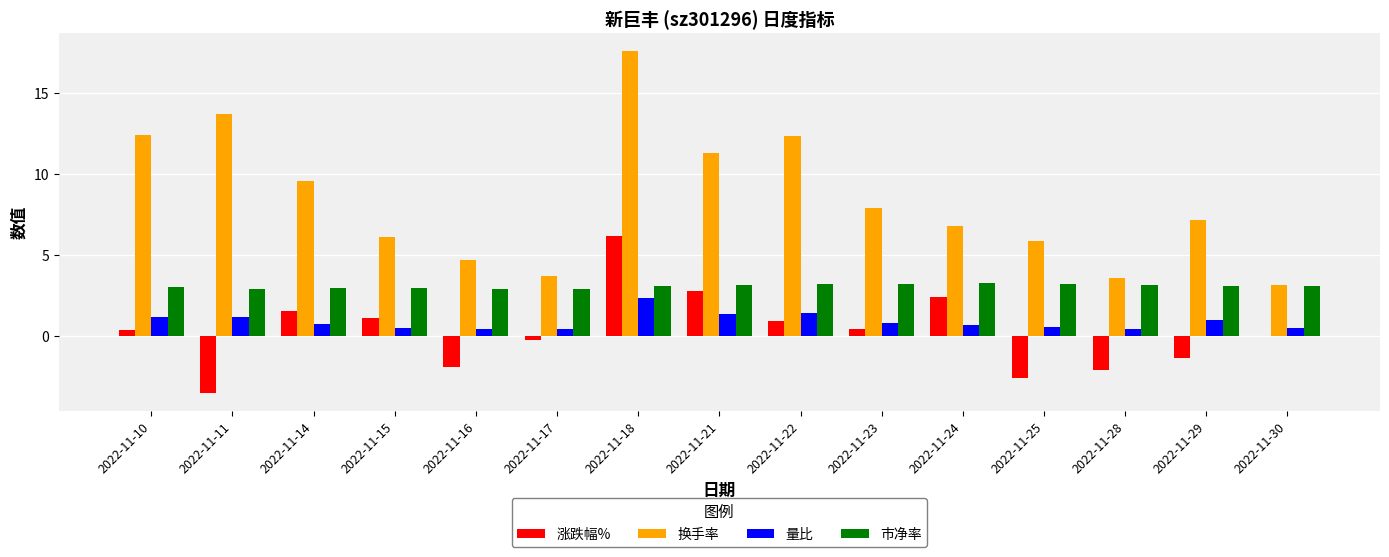

Are the bars grouped side by side (vs. stacked)?

Yes